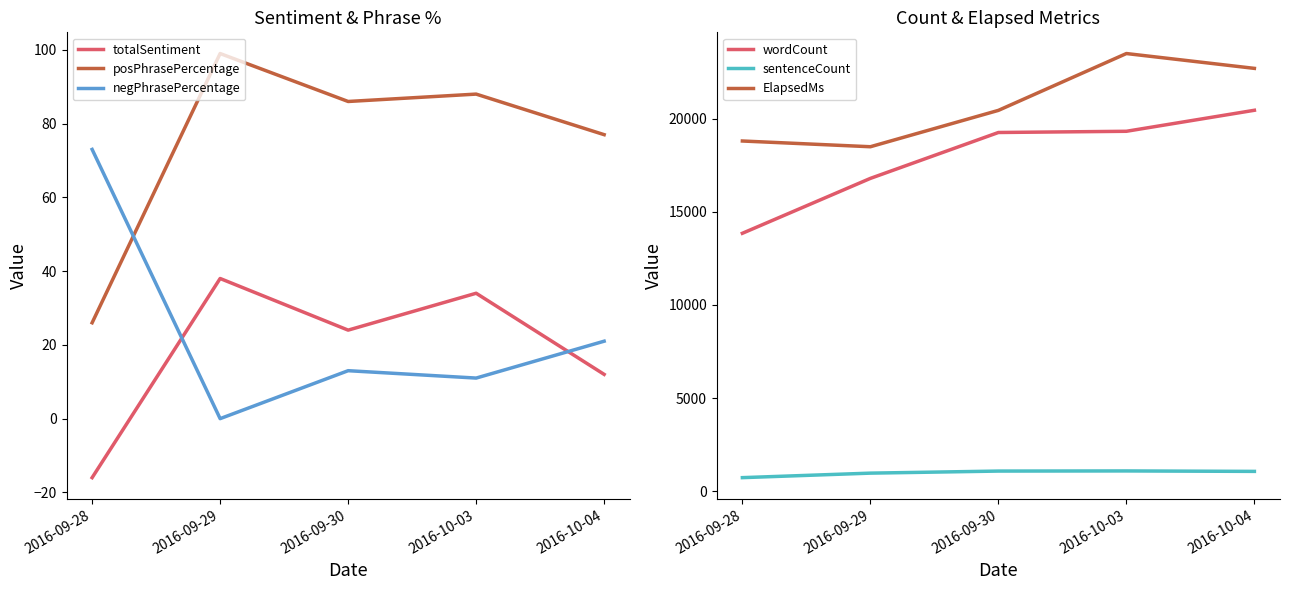

Which series has the widest spread of values?

wordCount